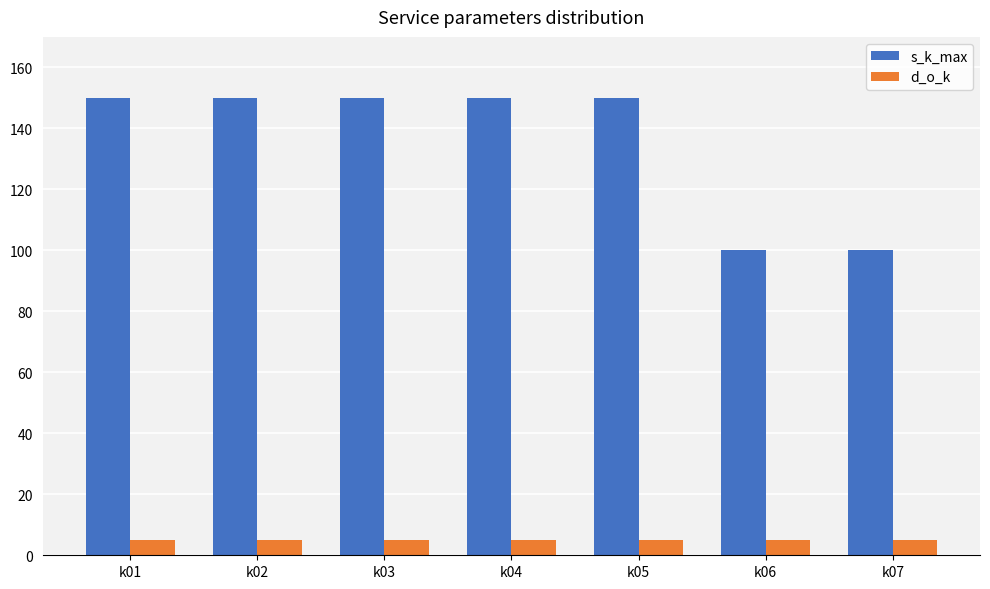

Count the number of categories in the chart.

7